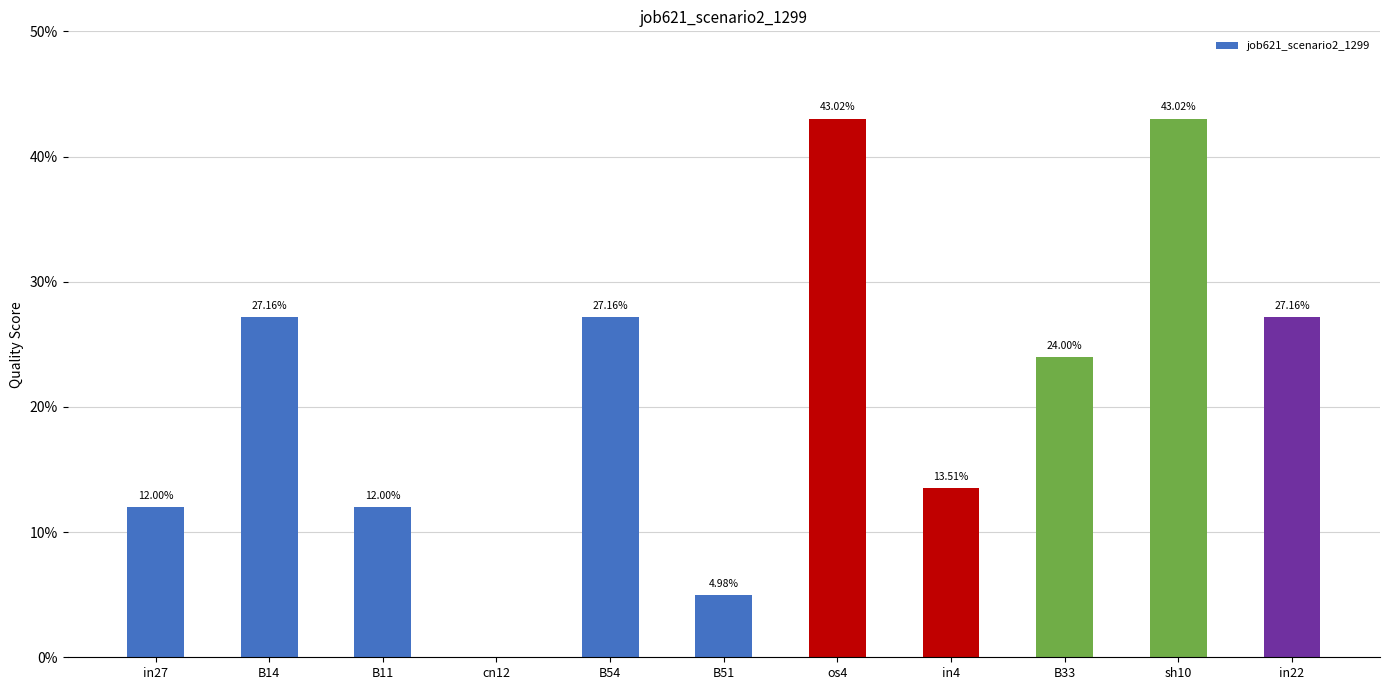

Are the bars horizontal?

No